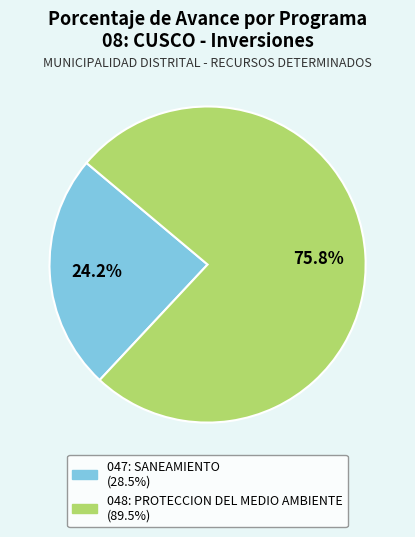

Is 047: SANEAMIENTO the majority of the pie?

No